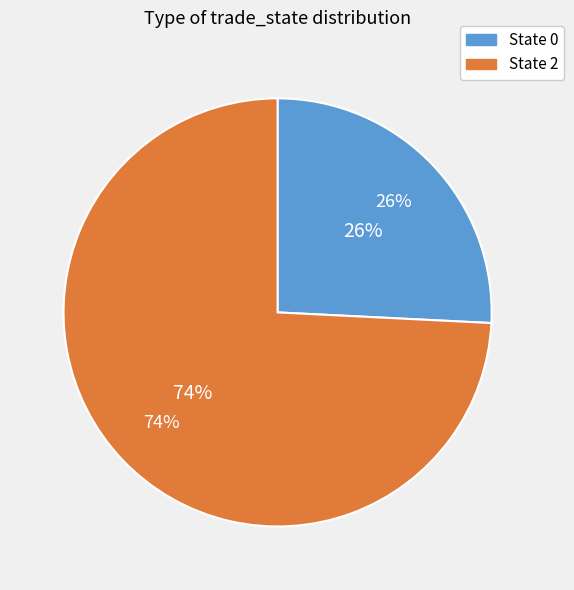

What is the total percentage of 0 and 2?

100.0%